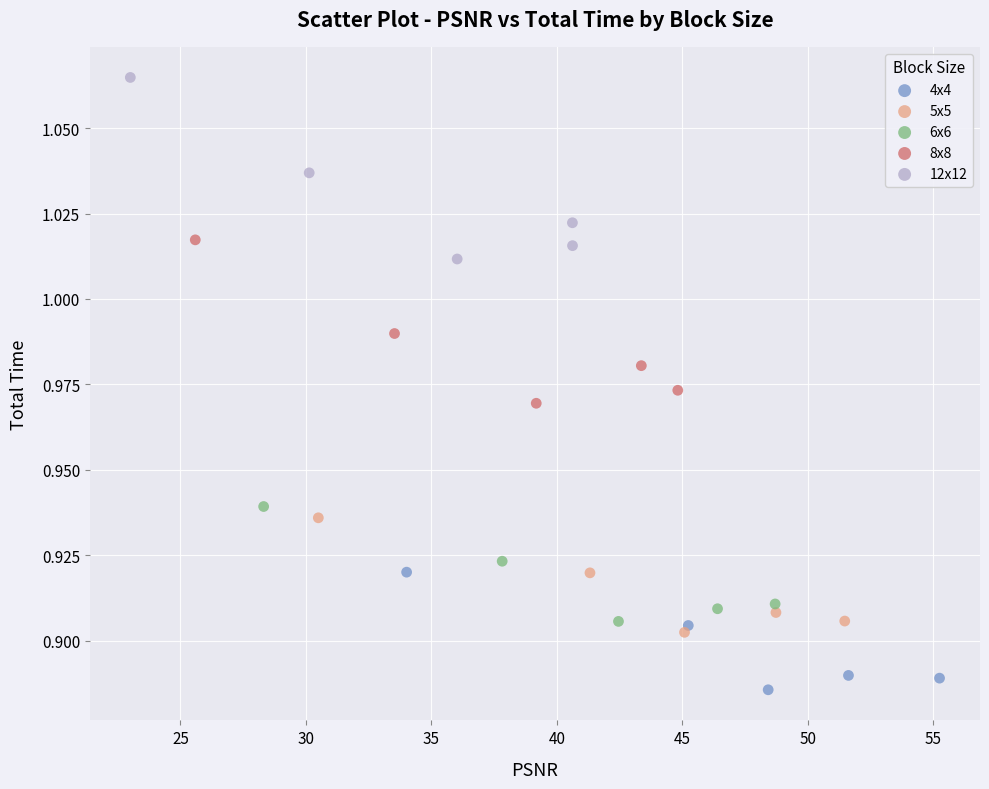

Which series contains the lowest Y value?

4x4